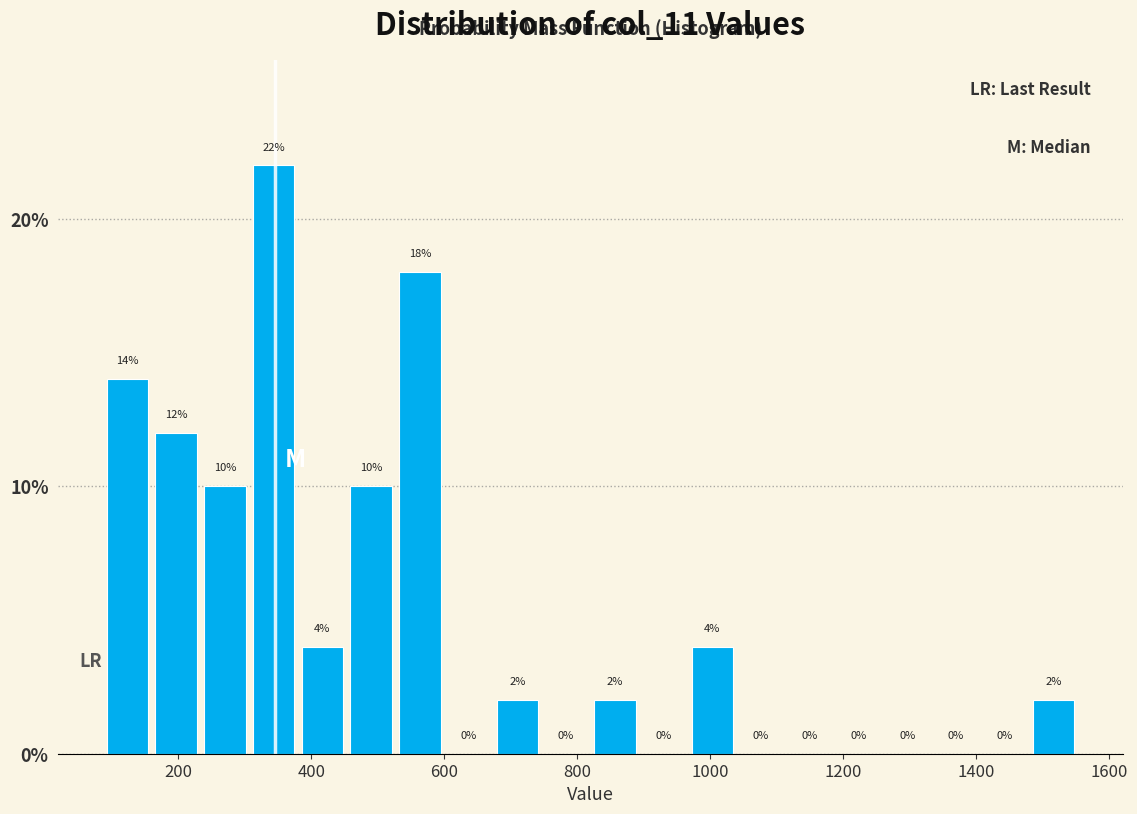

Read against the x-axis, roughly where is the centre of the tallest bar?

340